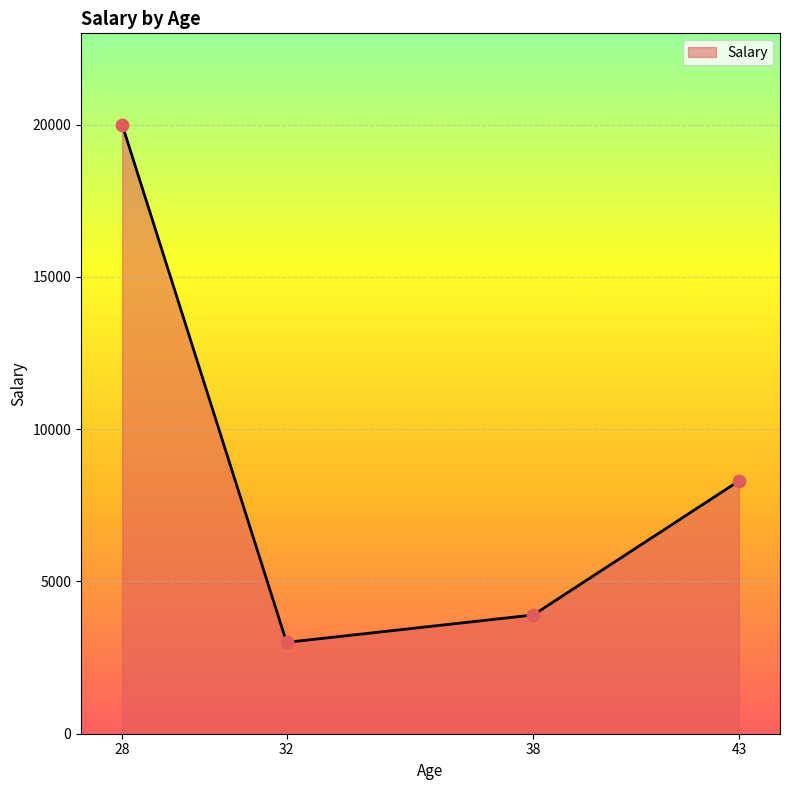

What is the ratio of the value at 43 to the value at 38?

2.1